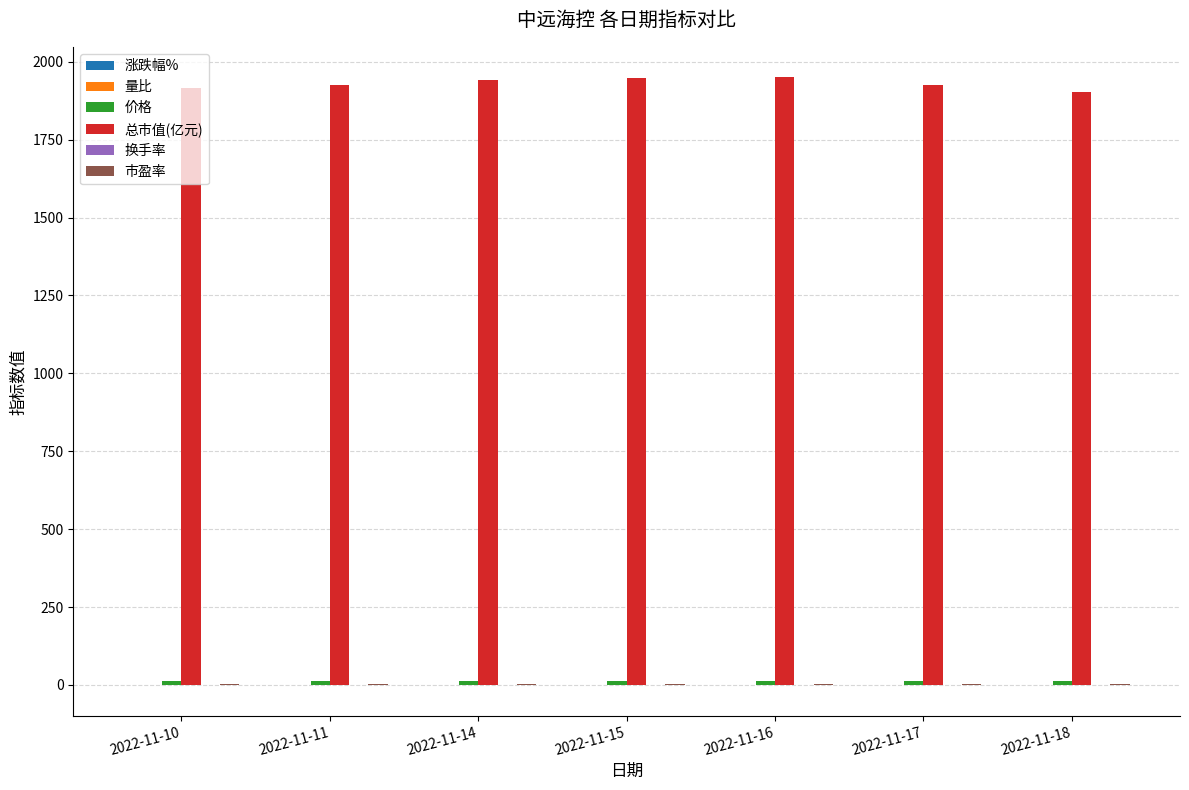

How many data points does each series have?

7